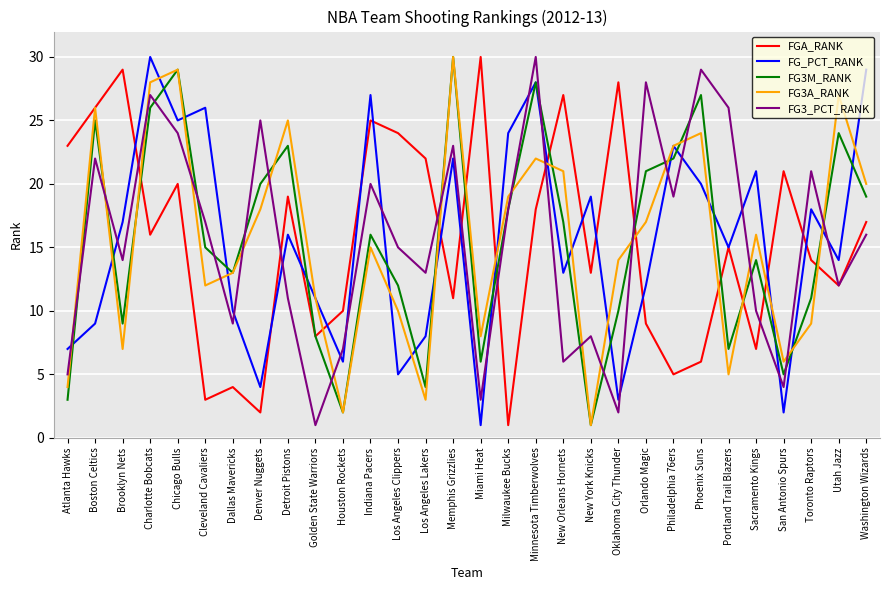

What are all the series names shown in the legend?

FGA_RANK, FG_PCT_RANK, FG3M_RANK, FG3A_RANK, FG3_PCT_RANK